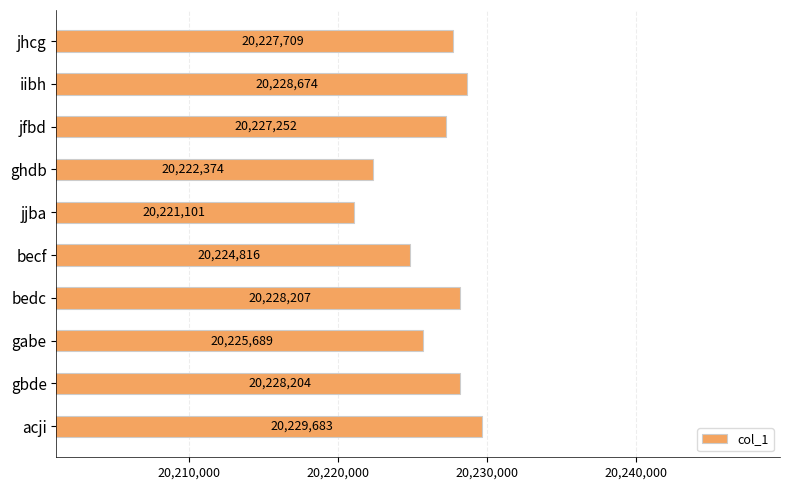

What position from the bottom is gabe?

3